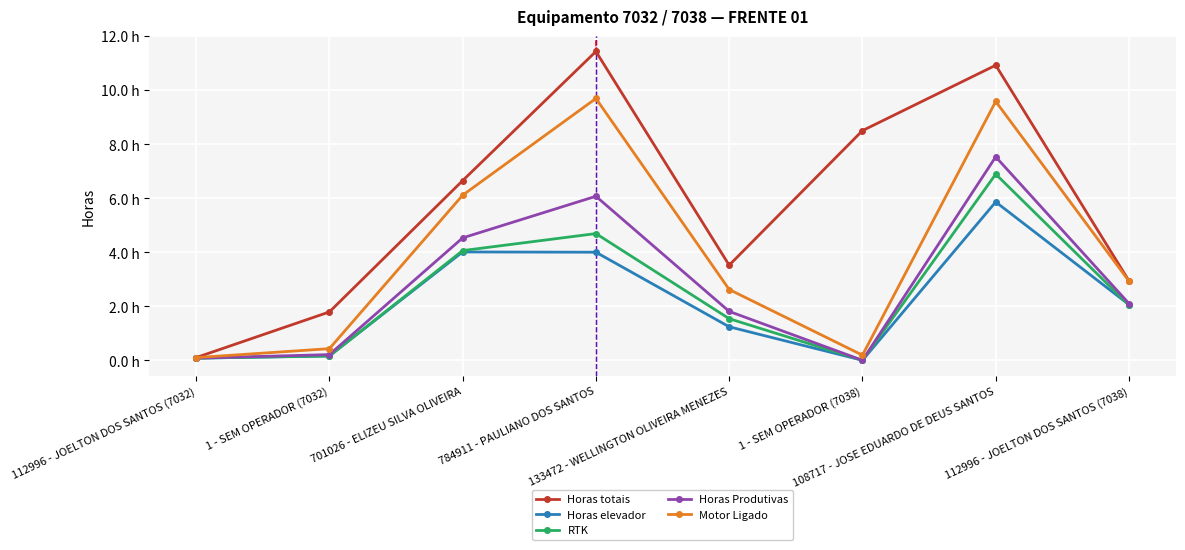

Is this an area chart (filled region under the line)?

No